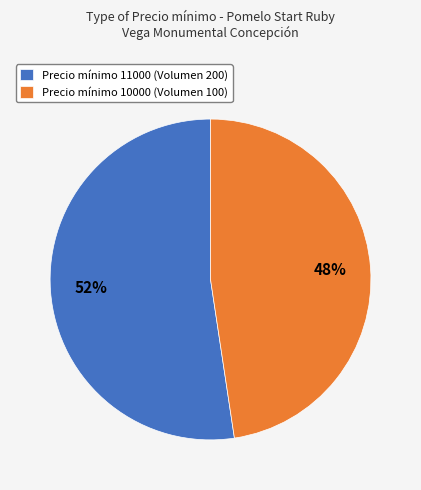

To the nearest percent, what is the combined percentage of Precio mínimo 11000 (Volumen 200) and Precio mínimo 10000 (Volumen 100)?

100%